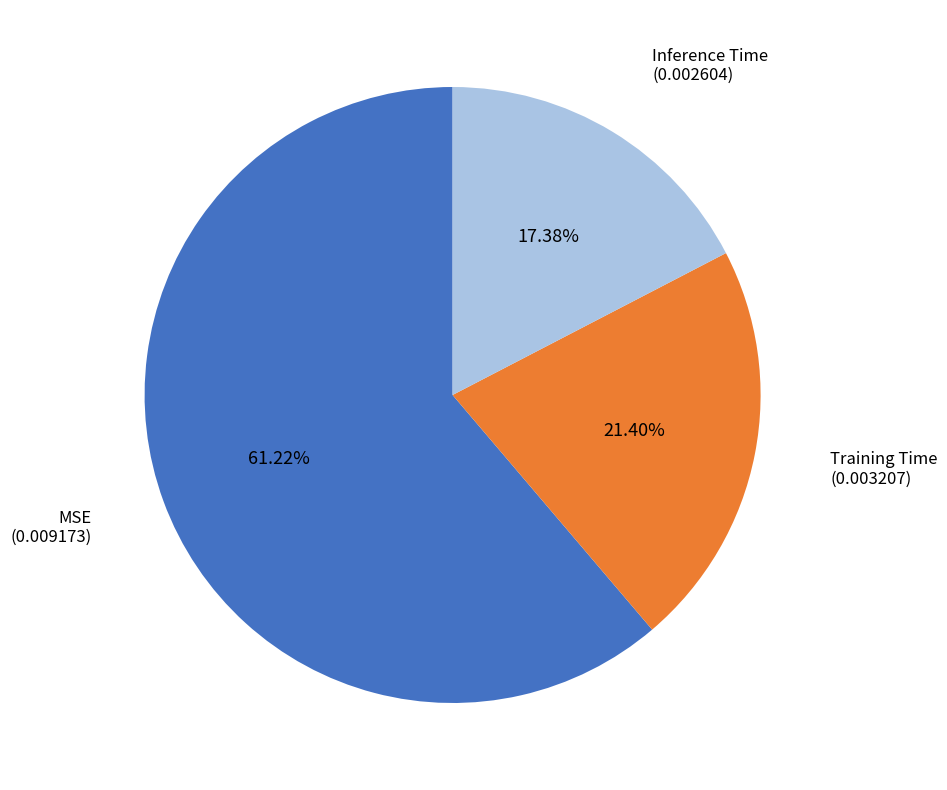

Is there any slice that represents more than half of the pie?

Yes